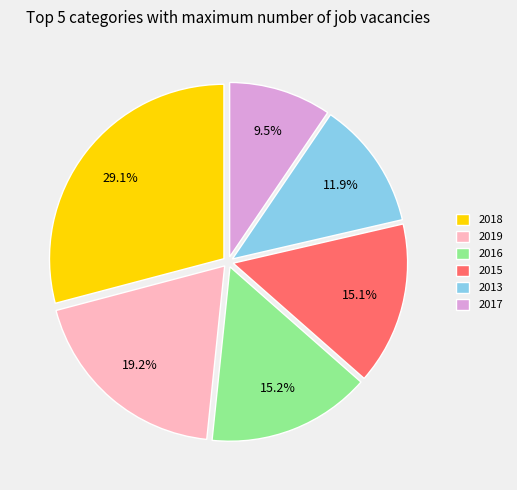

To the nearest percent, what portion does 2019 represent?

19%